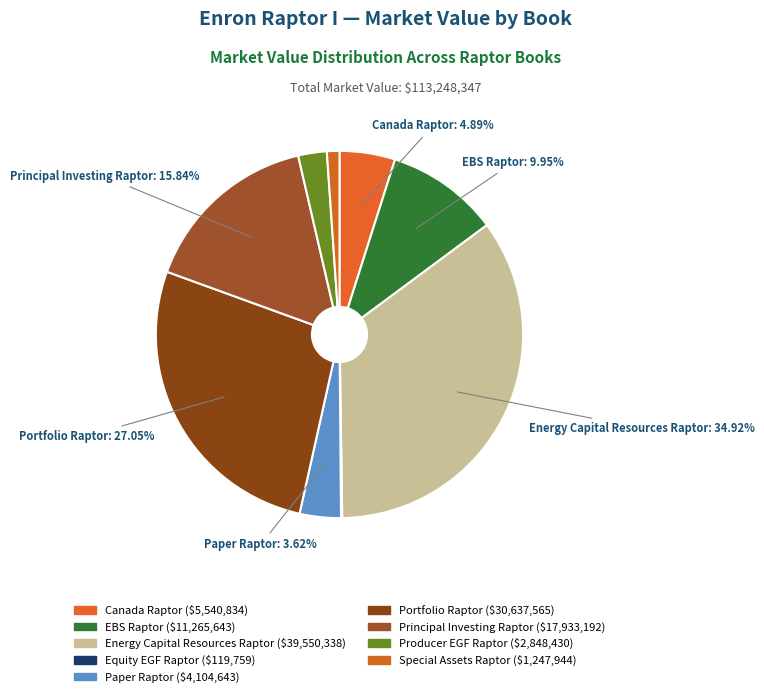

How many slices are in this pie chart?

9